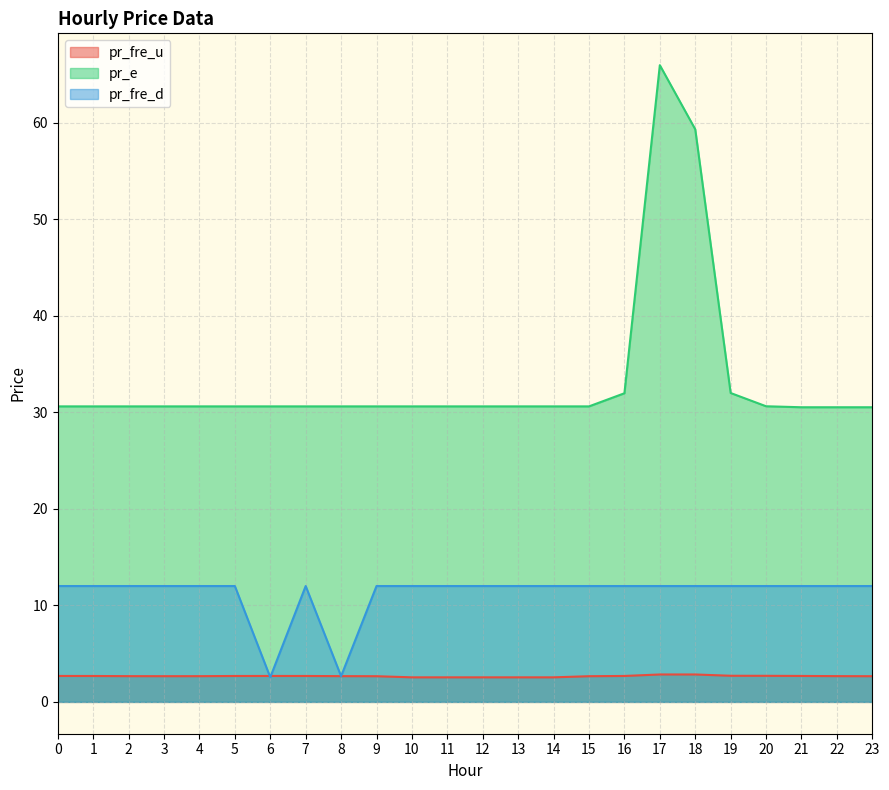

True or false: pr_fre_u has more than 2 interior local peaks.

False